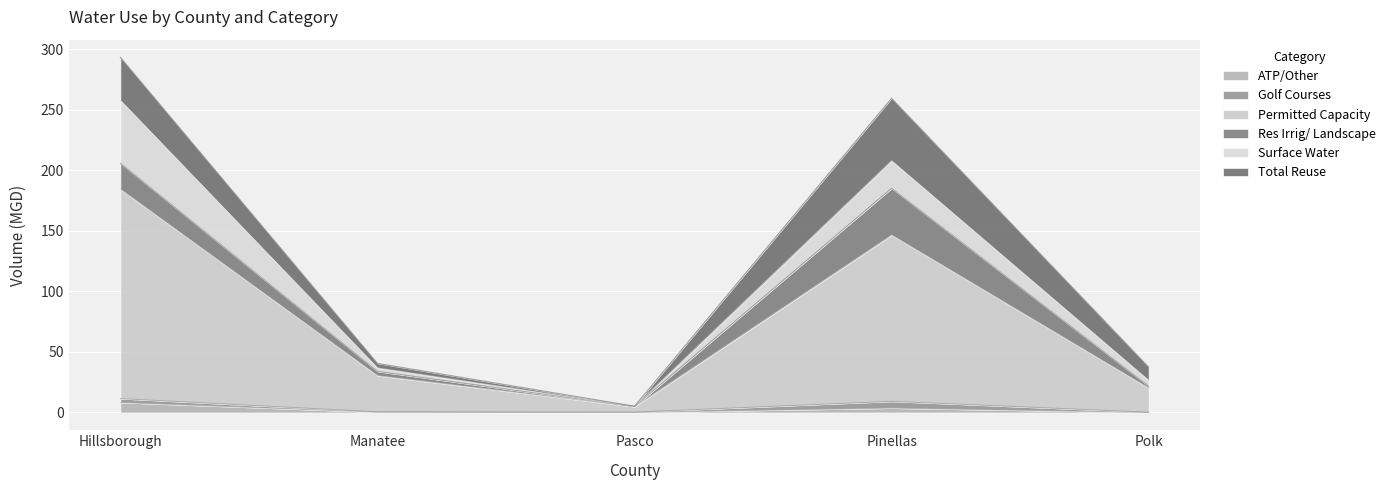

How many values in the Res Irrig/ Landscape series are below 3?

2